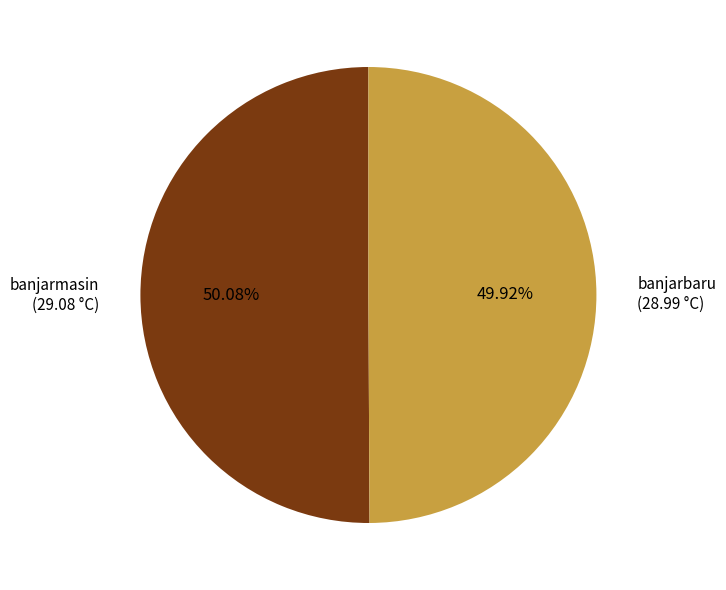

What is the total percentage of banjarbaru and banjarmasin?

100.0%